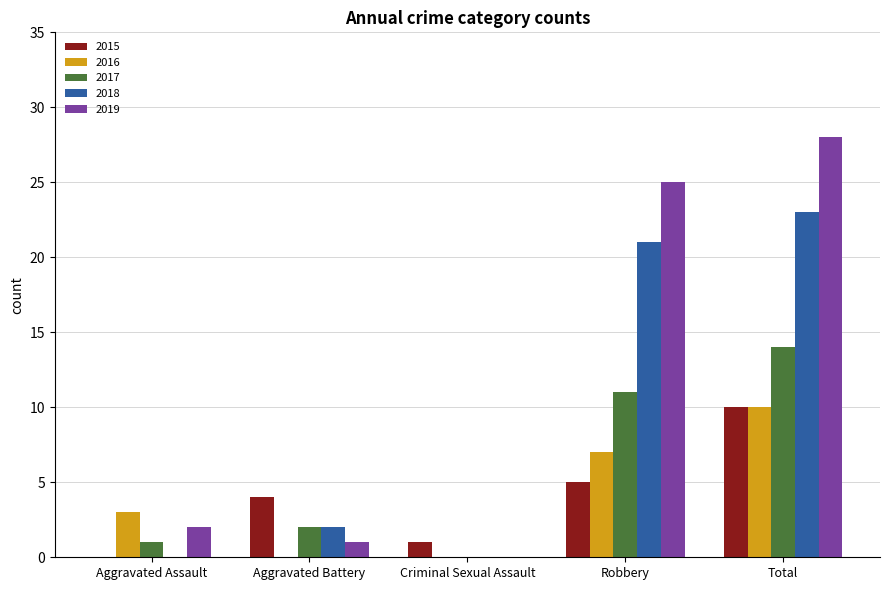

Are the bars grouped side by side (vs. stacked)?

Yes